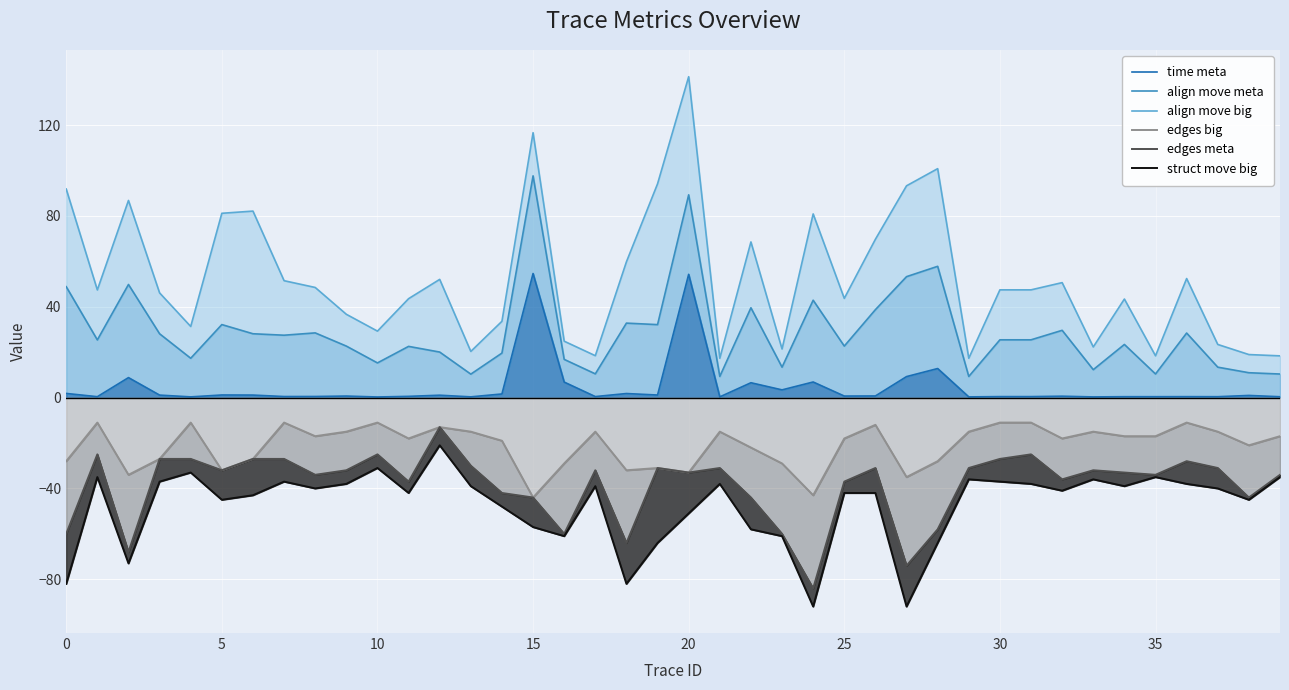

Reading left to right, list all the values displayed in this chart.

time meta: 1.8	0.4	8.8	1.1	0.3	1.1	1.1	0.5	0.5	0.7	0.3	0.5	1.0	0.3	1.6	54.6	6.8	0.4	1.8	1.1	54.3	0.3	6.5	3.4	6.9	0.7	0.7	9.2	12.8	0.3	0.4	0.4	0.6	0.3	0.4	0.4	0.4	0.4	0.9	0.4
align move meta: 48.8	25.4	49.8	28.1	17.3	32.1	28.1	27.5	28.5	22.7	15.3	22.5	20.0	10.3	19.6	97.6	16.8	10.4	32.8	32.1	89.3	9.3	39.5	13.4	42.9	22.7	38.7	53.2	57.8	9.3	25.4	25.4	29.6	12.3	23.4	10.4	28.4	13.4	10.9	10.4
align move big: 91.8	47.4	86.8	46.1	31.3	81.1	82.1	51.5	48.5	36.7	29.3	43.5	52.0	20.3	33.6	116.6	24.8	18.4	59.8	94.1	141.3	17.3	68.5	21.4	80.9	43.7	69.7	93.2	100.8	17.3	47.4	47.4	50.6	22.3	43.4	18.4	52.4	23.4	18.9	18.4
edges big: -28.0	-11.0	-34.0	-27.0	-11.0	-32.0	-27.0	-11.0	-17.0	-15.0	-11.0	-18.0	-13.0	-15.0	-19.0	-44.0	-29.0	-15.0	-32.0	-31.0	-33.0	-15.0	-22.0	-29.0	-43.0	-18.0	-12.0	-35.0	-28.0	-15.0	-11.0	-11.0	-18.0	-15.0	-17.0	-17.0	-11.0	-15.0	-21.0	-17.0
edges meta: -60.0	-25.0	-68.0	-27.0	-27.0	-32.0	-27.0	-27.0	-34.0	-32.0	-25.0	-37.0	-13.0	-30.0	-42.0	-44.0	-60.0	-32.0	-64.0	-31.0	-33.0	-31.0	-44.0	-60.0	-84.0	-37.0	-31.0	-74.0	-58.0	-31.0	-27.0	-25.0	-36.0	-32.0	-33.0	-34.0	-28.0	-31.0	-44.0	-34.0
struct move big: -82.0	-35.0	-73.0	-37.0	-33.0	-45.0	-43.0	-37.0	-40.0	-38.0	-31.0	-42.0	-21.0	-39.0	-48.0	-57.0	-61.0	-39.0	-82.0	-64.0	-51.0	-38.0	-58.0	-61.0	-92.0	-42.0	-42.0	-92.0	-64.0	-36.0	-37.0	-38.0	-41.0	-36.0	-39.0	-35.0	-38.0	-40.0	-45.0	-35.0